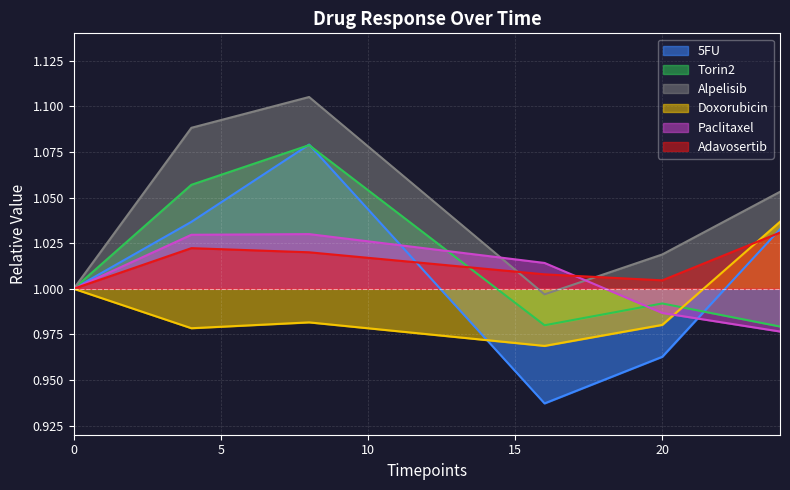

What is the sum of the Alpelisib values at 20 and 0?

2.0